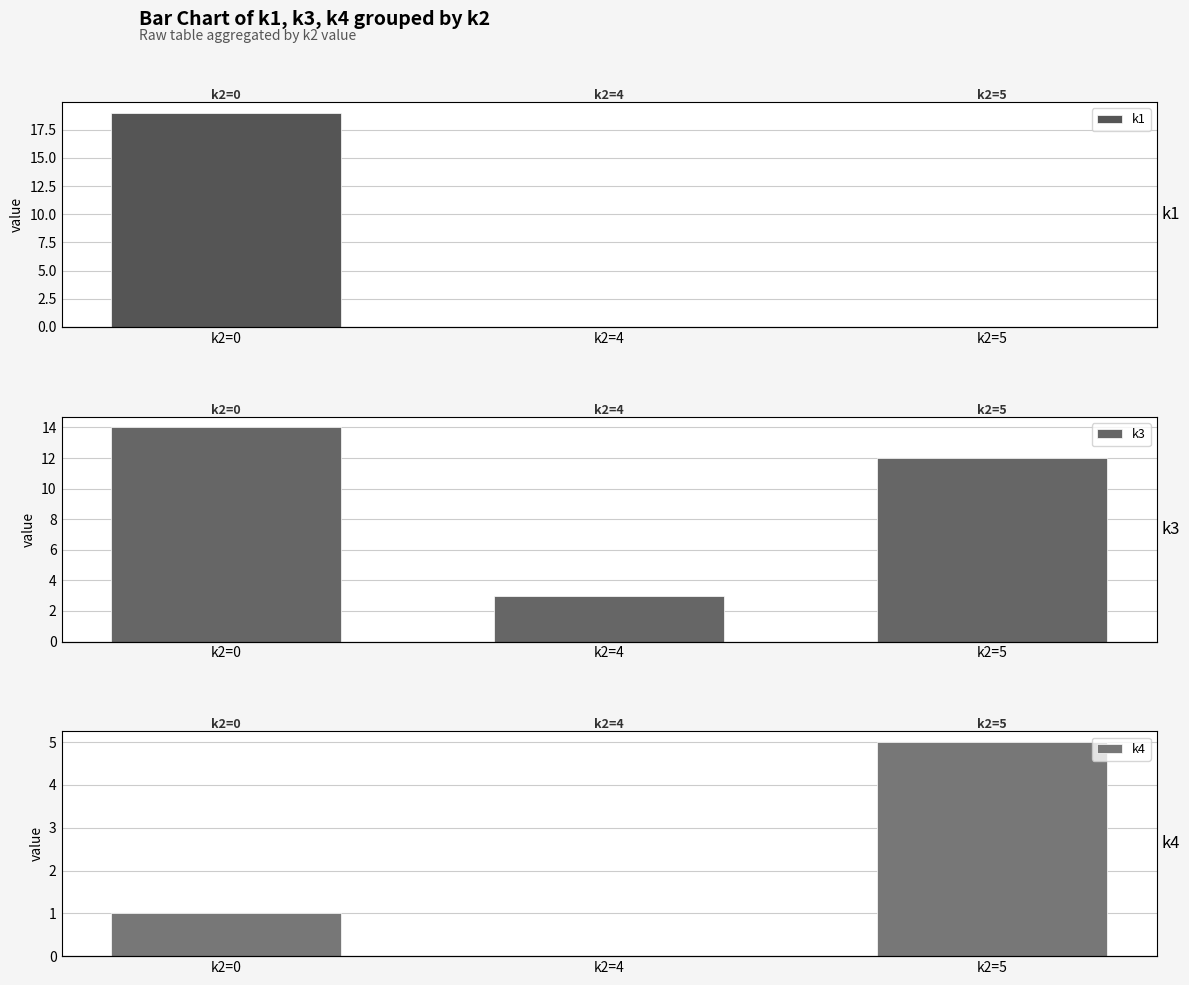

At which label is k1 closest to 9?

k2=4